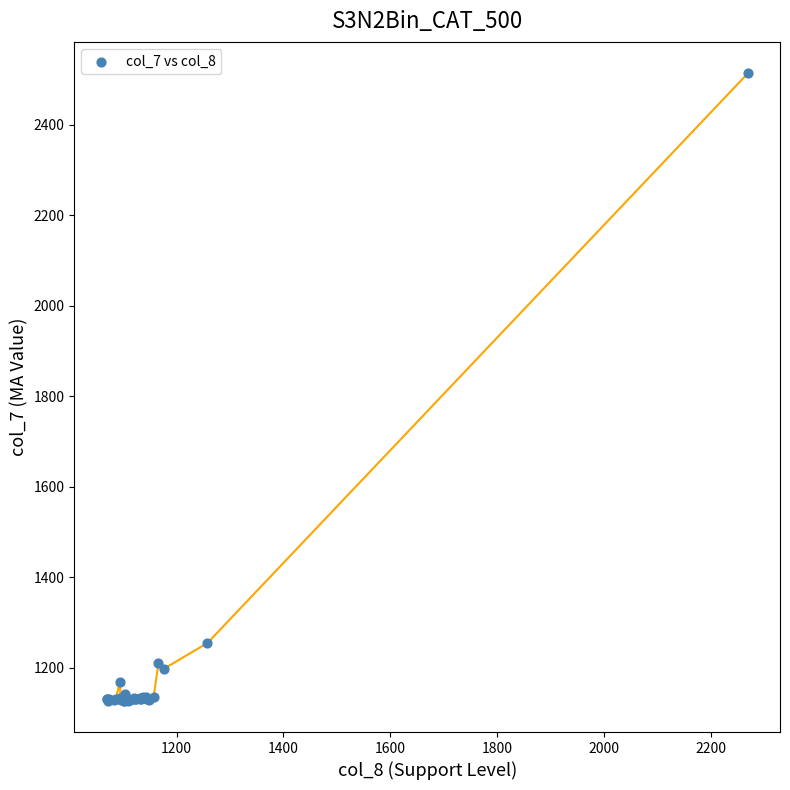

What Y value in the scatter plot is closest to 1820?

1254.5